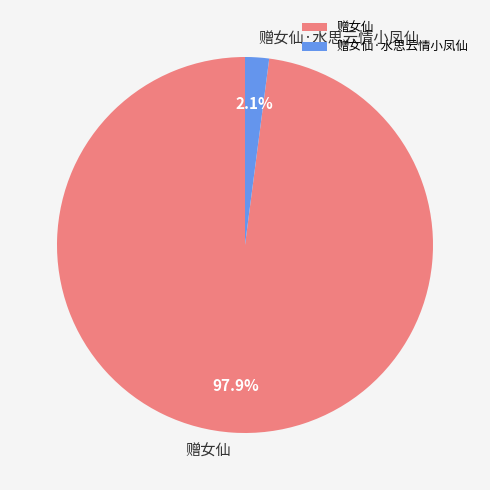

Is the sum of 赠女仙·水思云情小凤仙 and 赠女仙 greater than half?

Yes